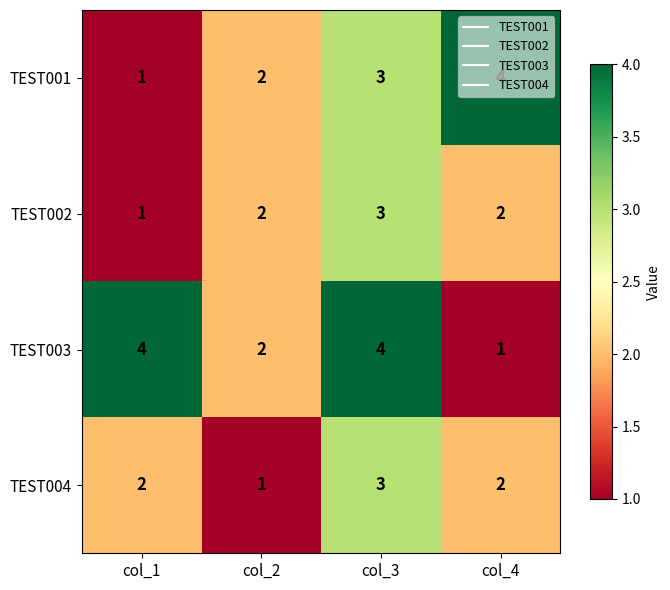

Which category has the lowest value in the TEST002 series?

col_1